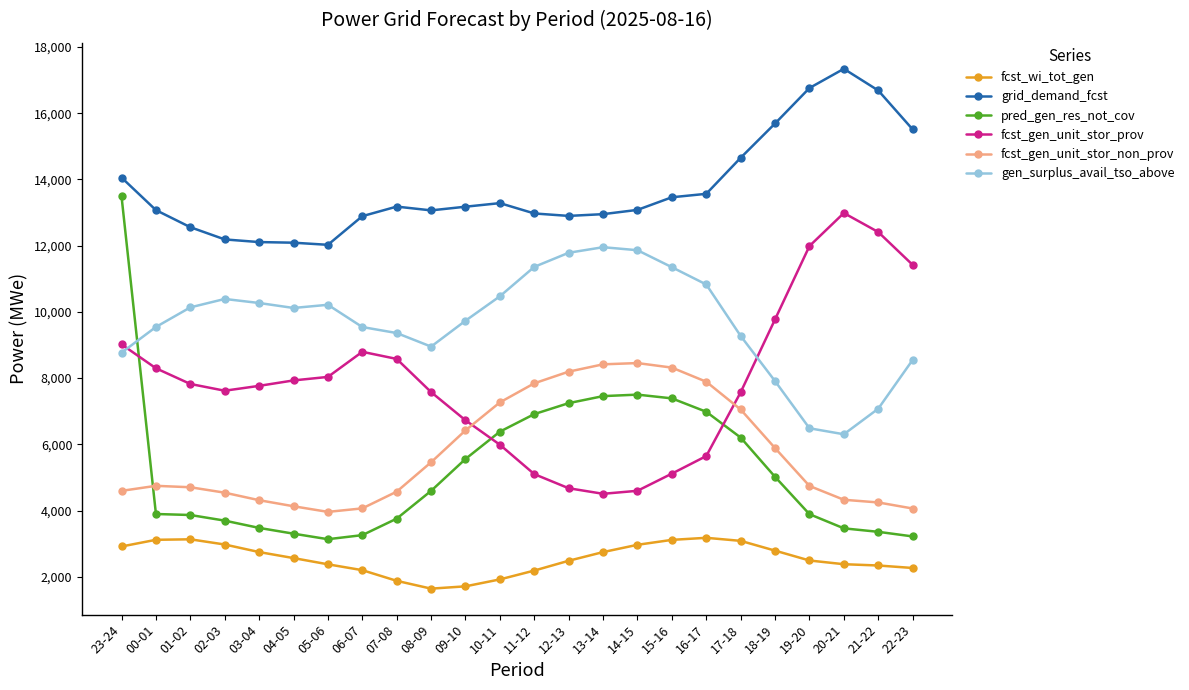

What is the difference between the pred_gen_res_not_cov values at 22-23 and 19-20?

672